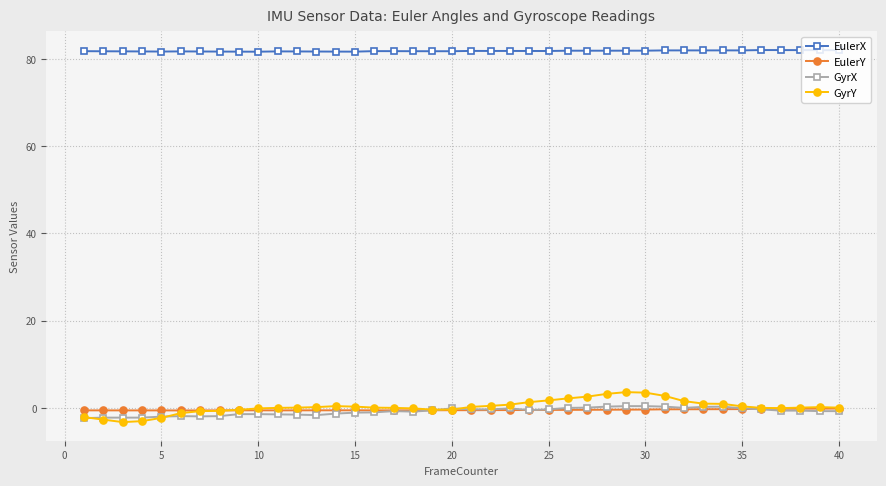

True or false: EulerY and EulerX intersect in this chart.

False